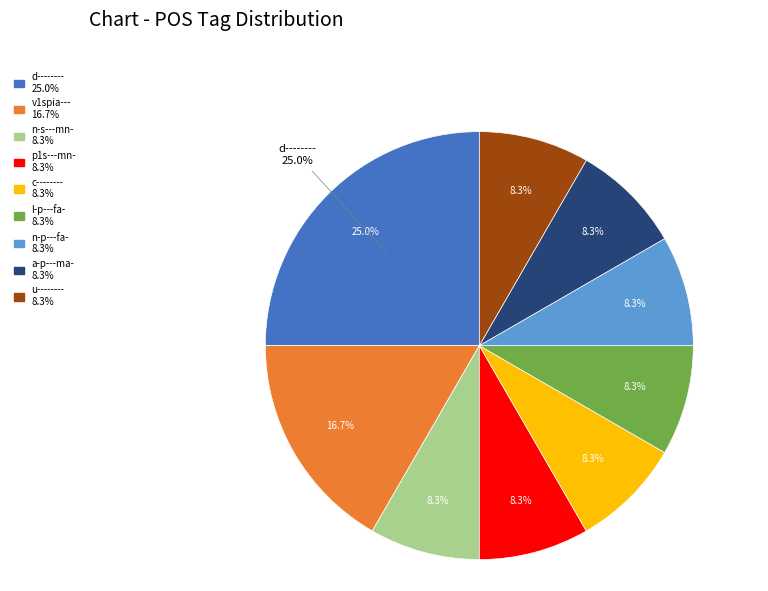

To the nearest percent, what is the combined percentage of l-p---fa- and v1spia---?

25%